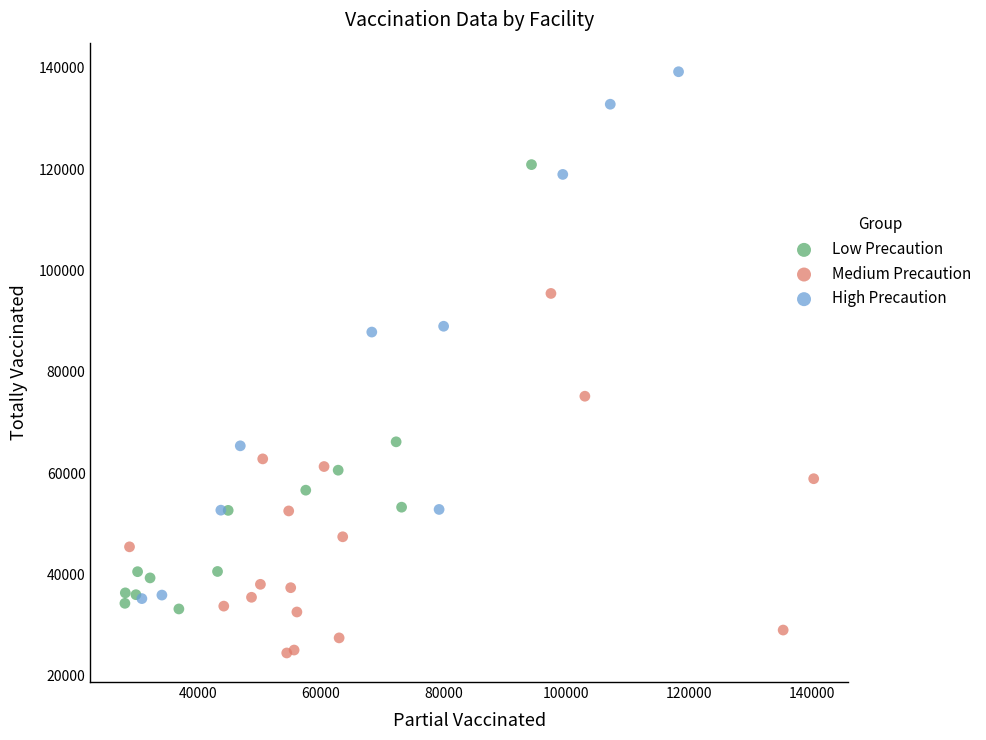

Which series contains the highest Y value?

High Precaution